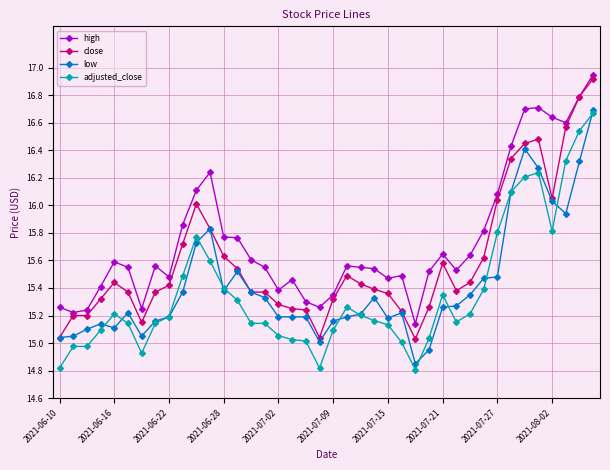

True or false: adjusted_close has more than 1 points higher than both neighbors.

True